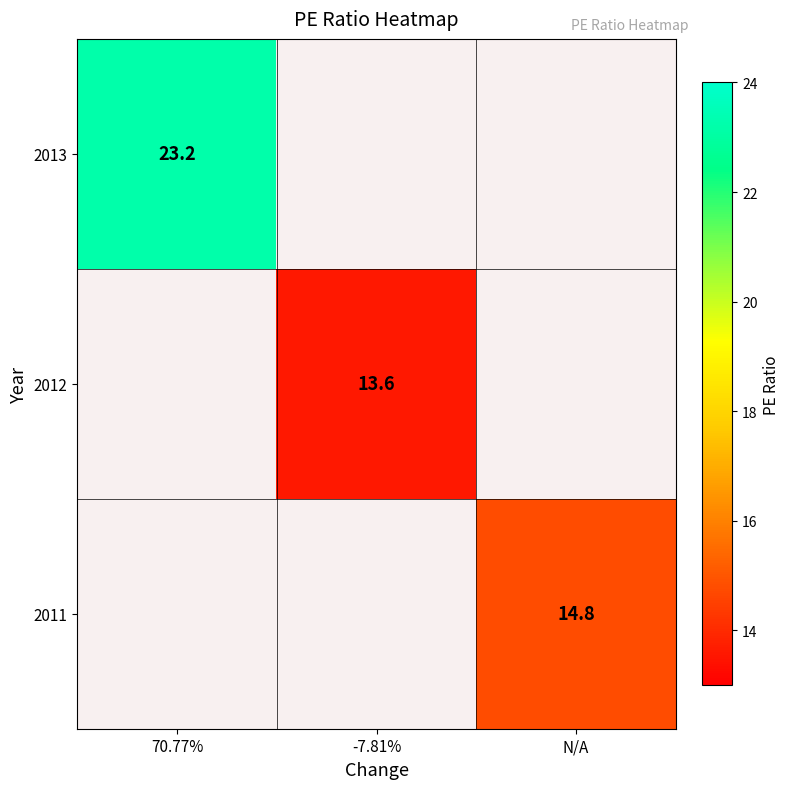

At how many categories does at least one series exceed 19?

1